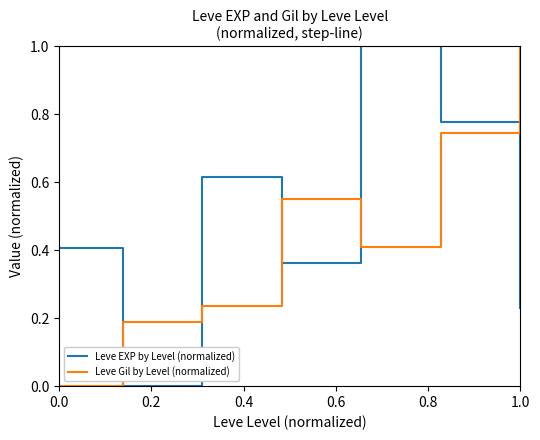

True or false: Leve Gil by Level (normalized) and Leve EXP by Level (normalized) intersect in this chart.

True